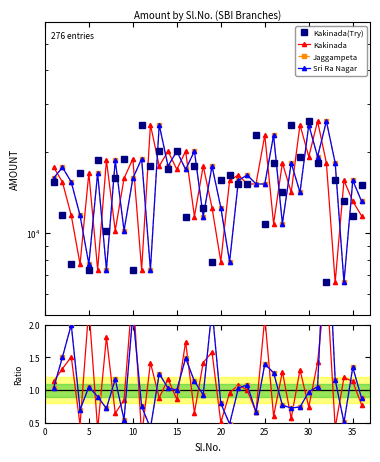

What is the total value across all series at 20?

15693.1